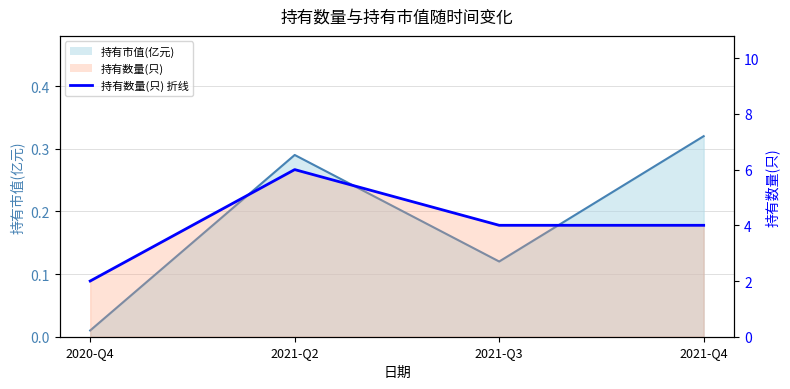

The chart shows a value of 4 at 2021-Q3. True or false?

True